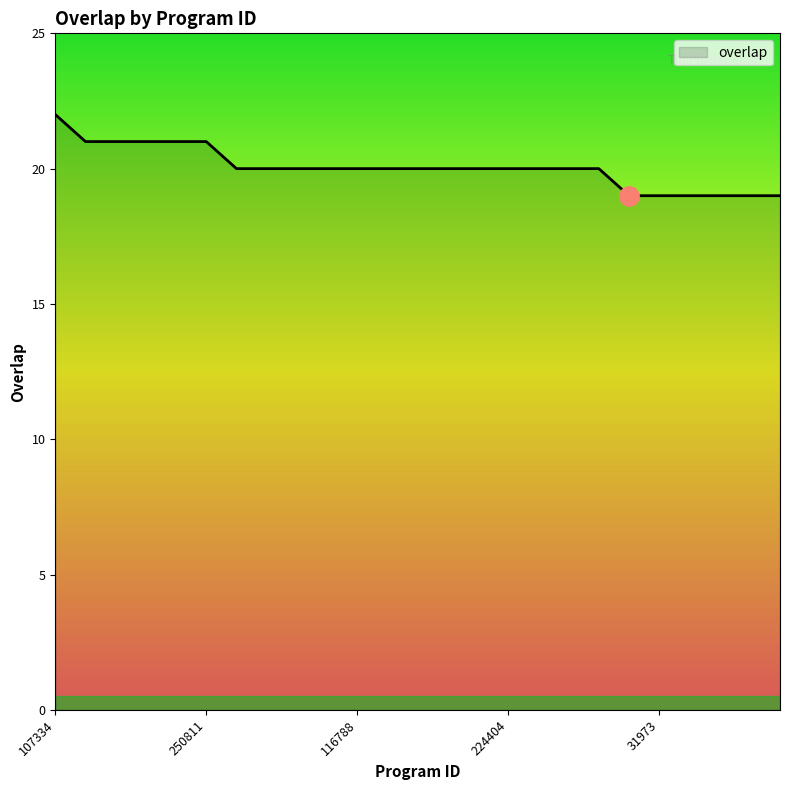

Count the values in the range 20 to 21.

18